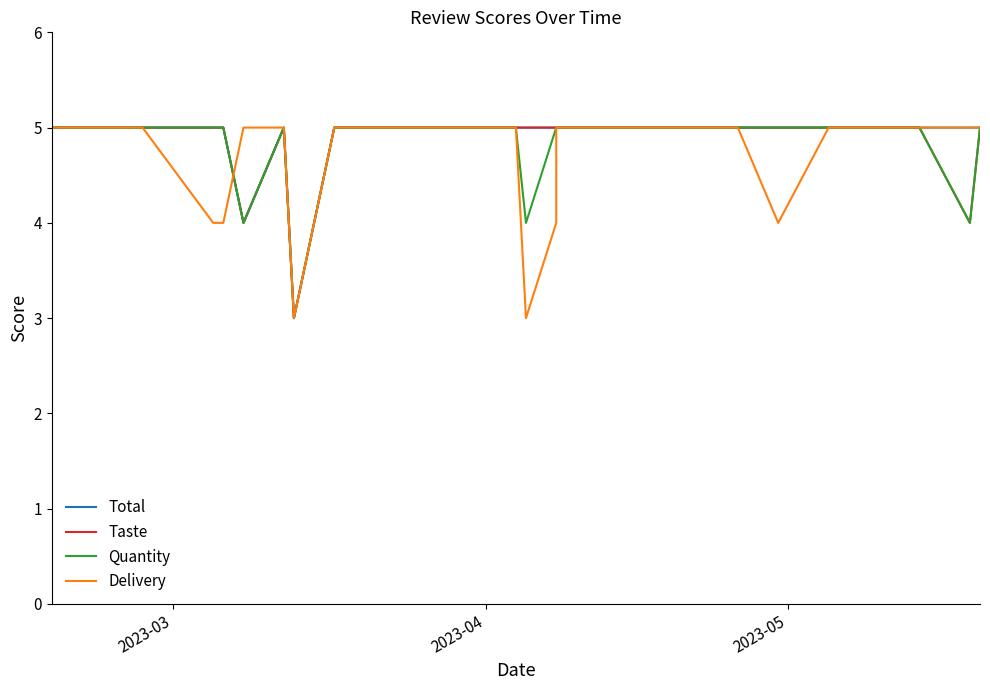

What is the greatest value displayed?

5